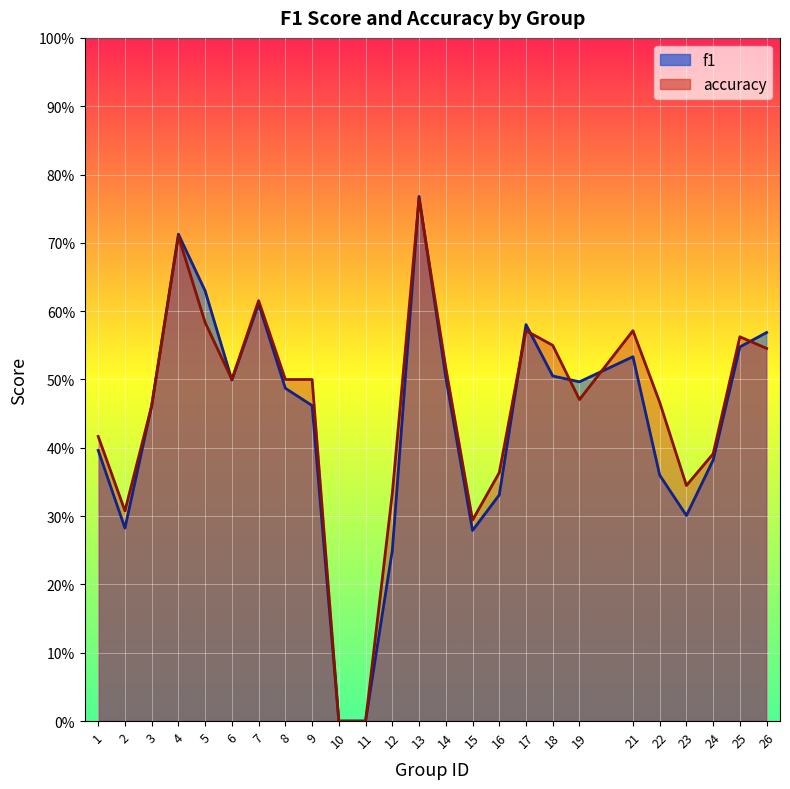

What is the value of the f1 point at the 23rd from the left?

0.4